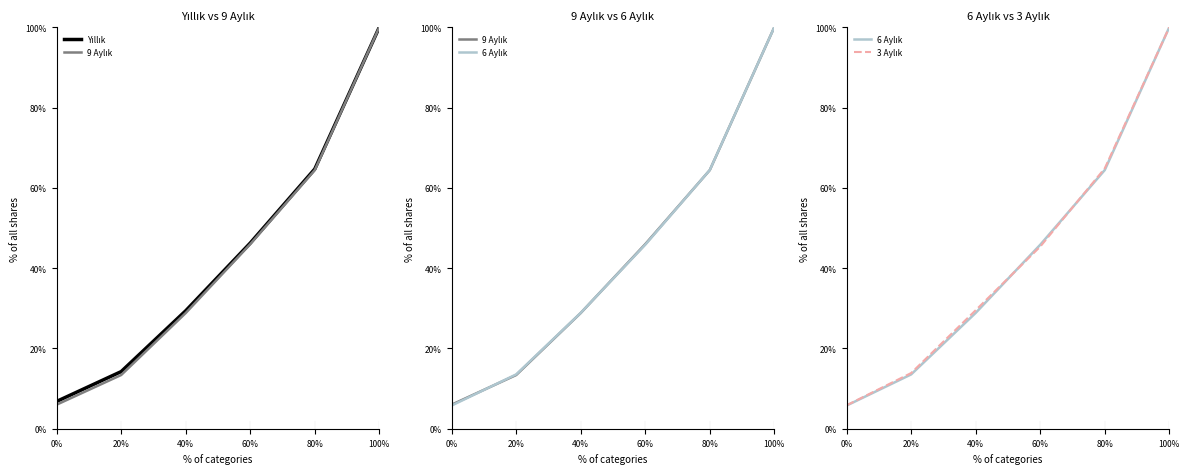

True or false: 6 Aylık and Yıllık cross at least once.

False